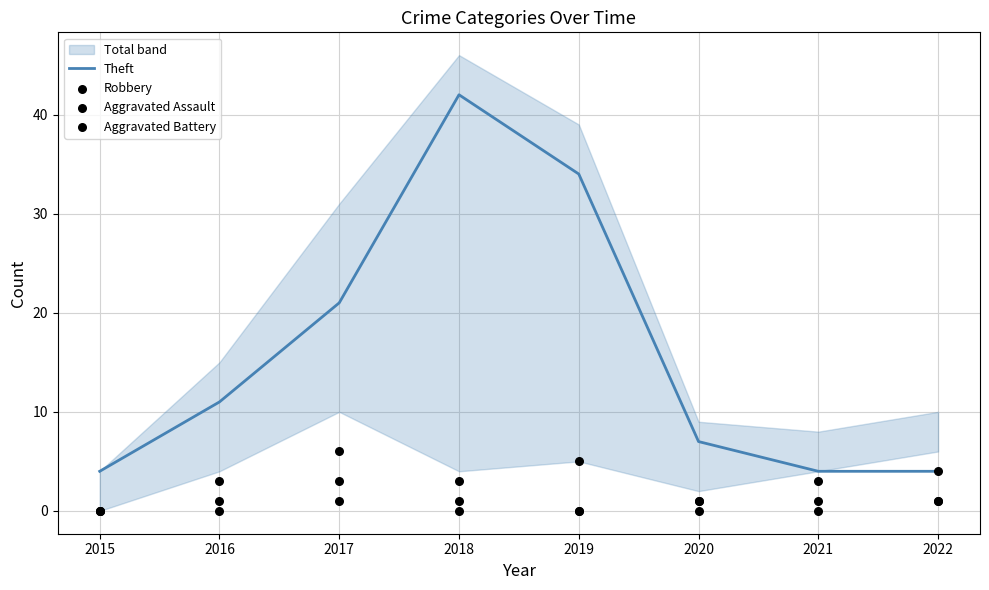

Which series has the largest Y range (max minus min)?

Theft